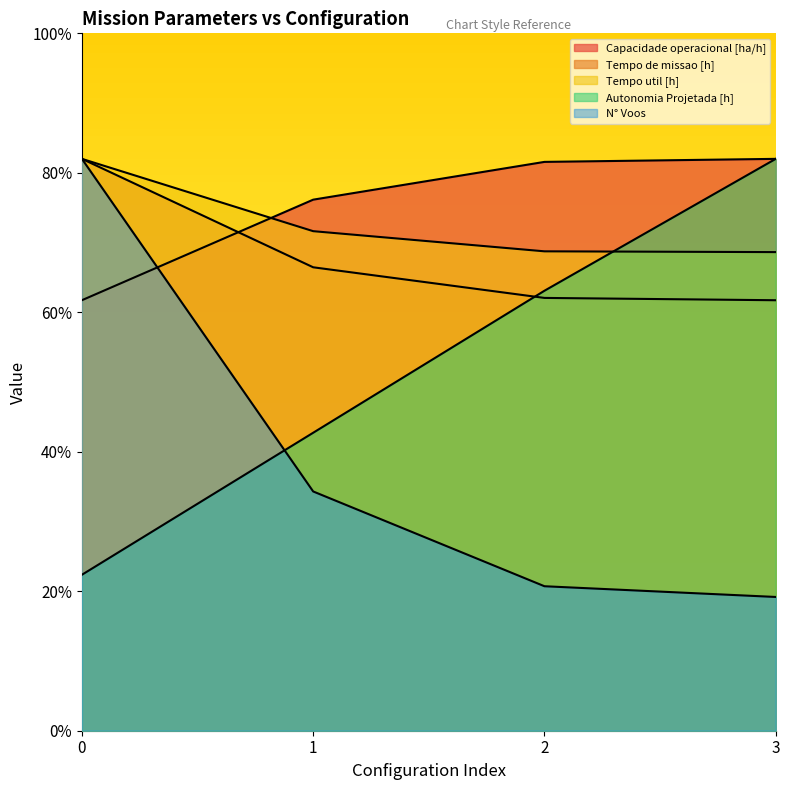

List the labels in order of Autonomia Projetada [h] value, largest first.

3, 2, 1, 0